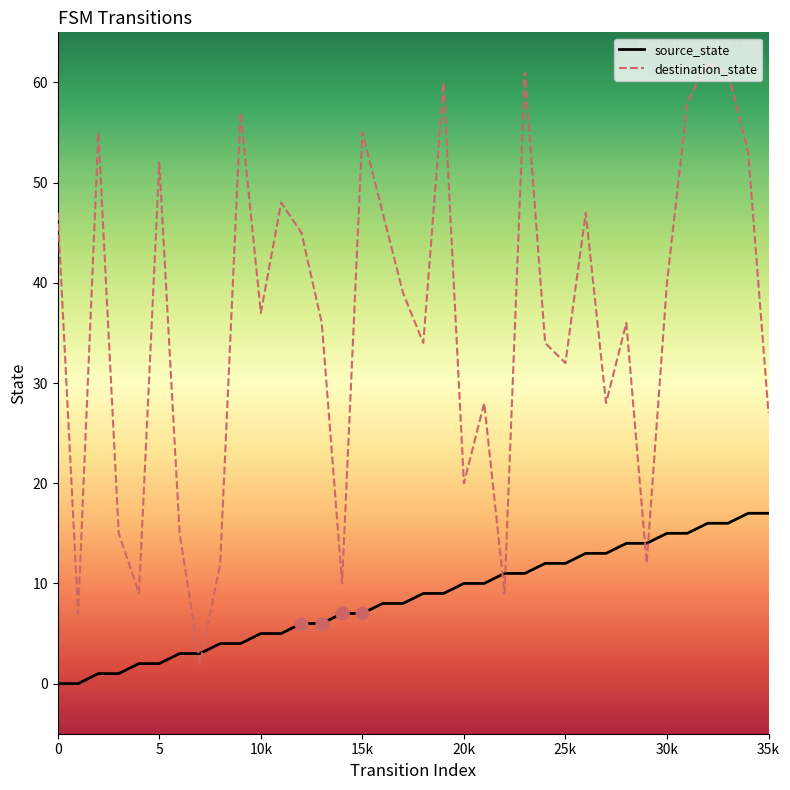

Which series has the largest total across all categories?

destination_state